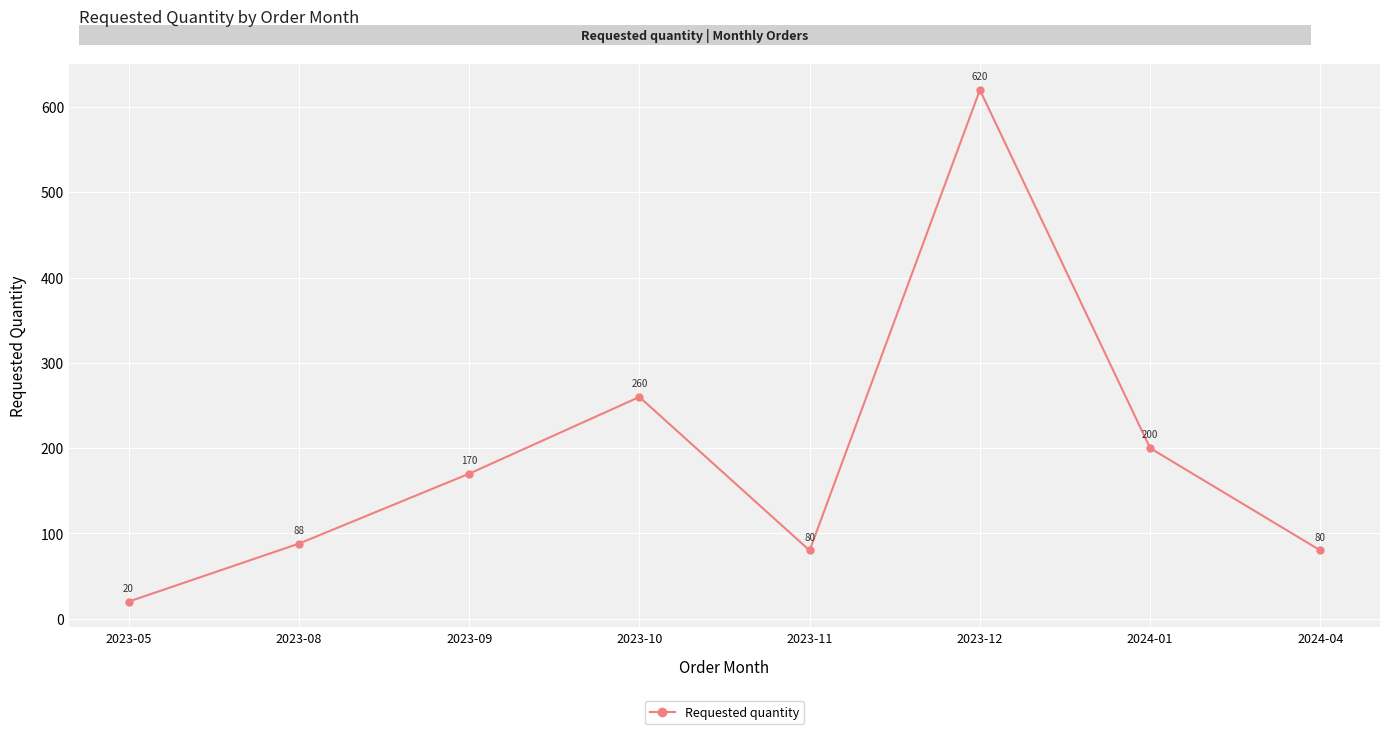

True or false: there are more than 0 points higher than both neighbors.

True